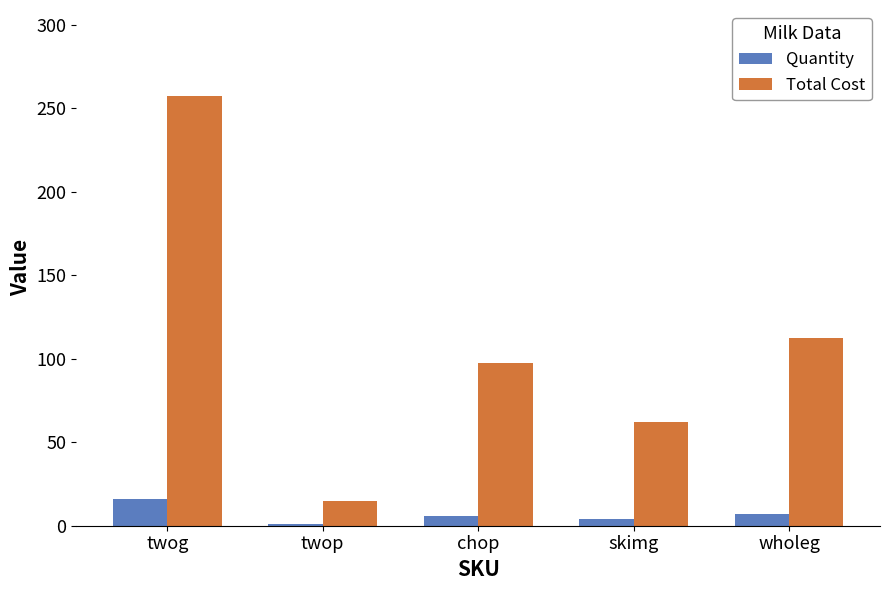

Is it true that Total Cost equals 112.6 at wholeg?

True